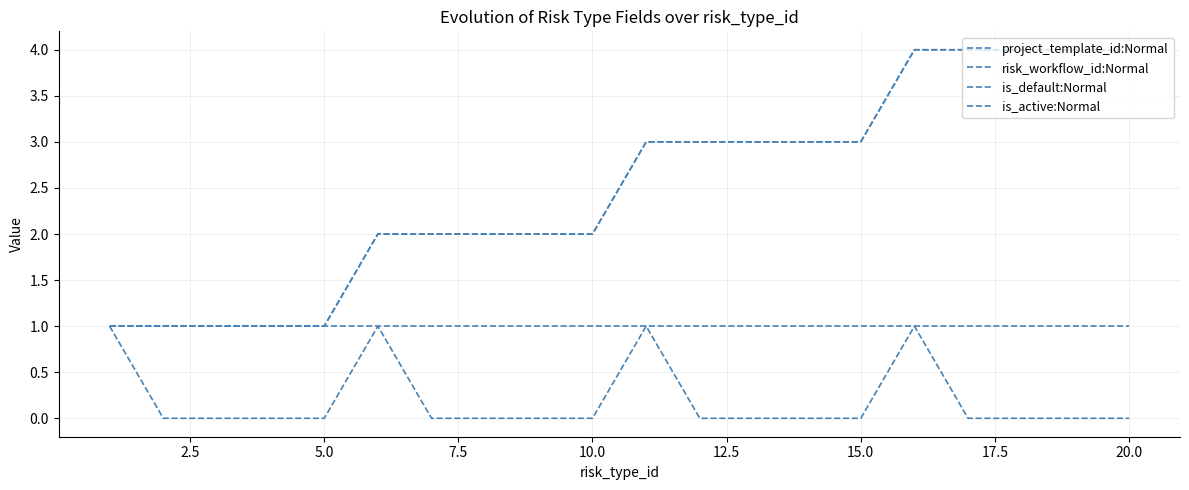

Does the chart have visible grid lines?

Yes